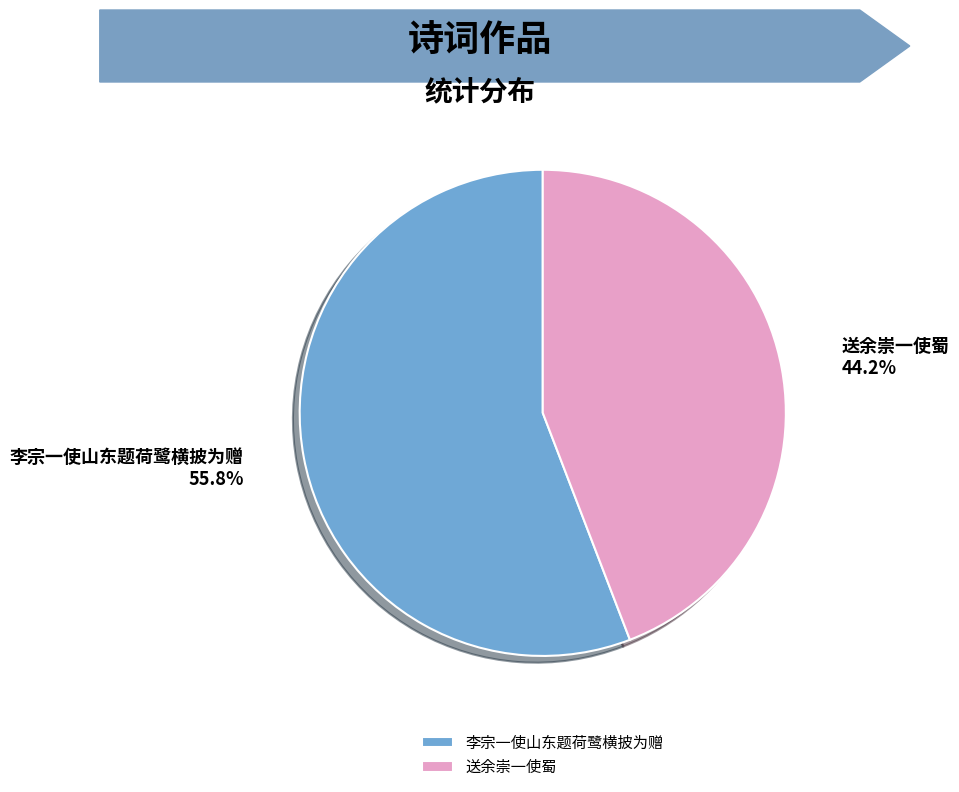

Which has a higher value, 李宗一使山东题荷鹭横披为赠 or 送余崇一使蜀?

李宗一使山东题荷鹭横披为赠